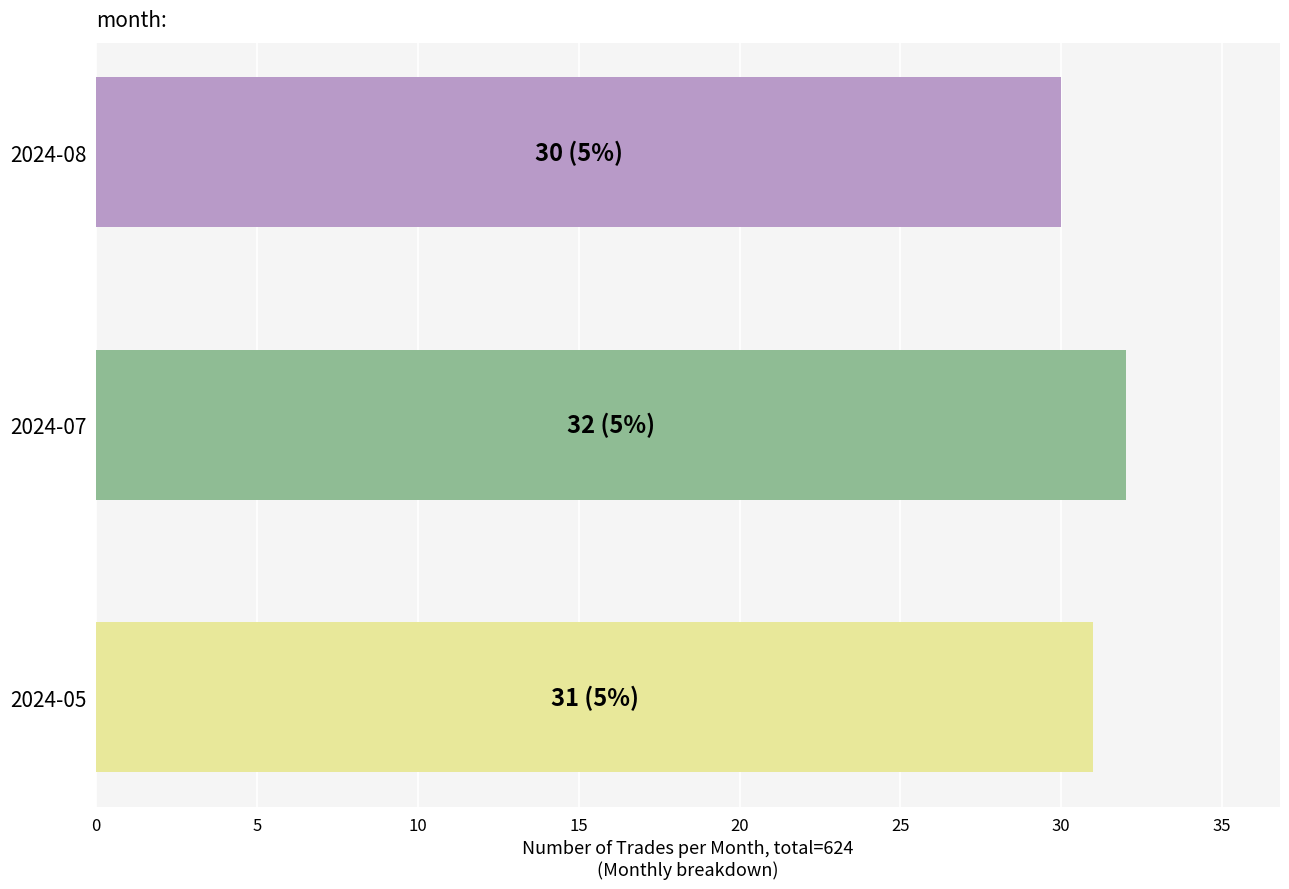

What is the ratio of the value at 2024-07 to the value at 2024-08?

1.1